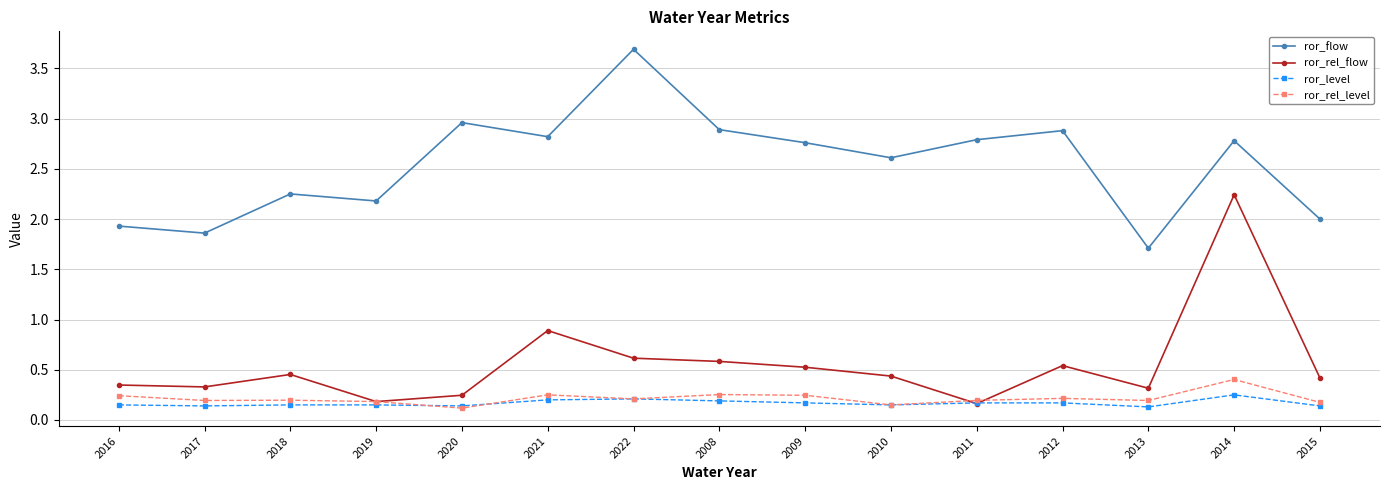

Between 2018 and 2011, which series saw the biggest shift?

ror_flow